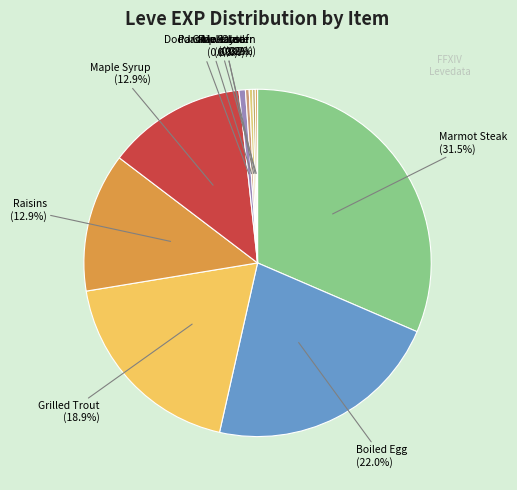

Which category has the biggest portion of the pie?

Marmot Steak